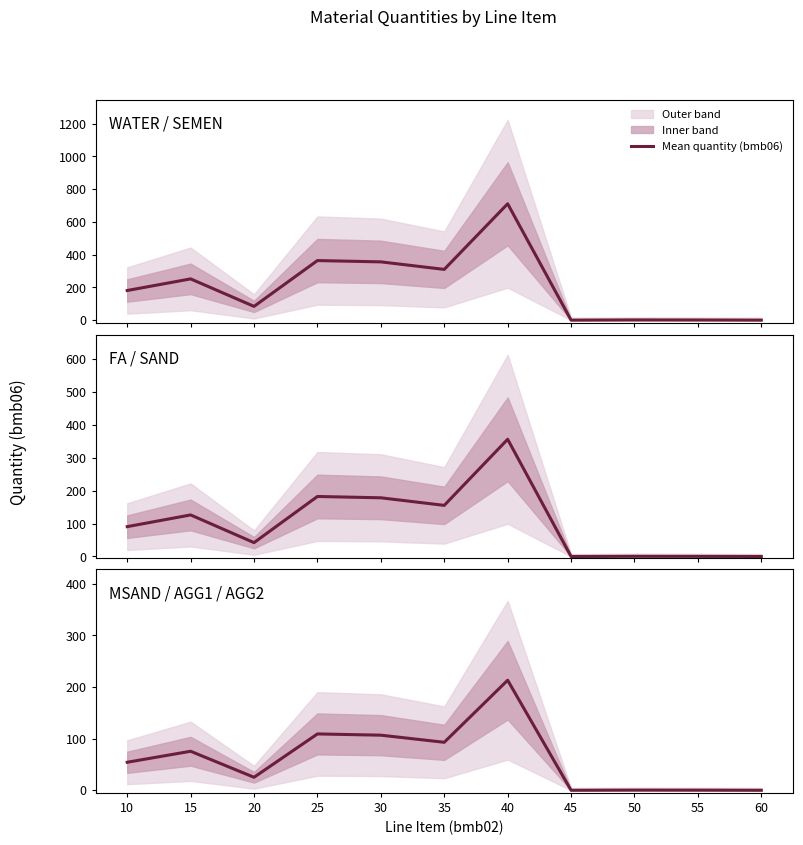

The value at 10 is 54.3. True or false?

True